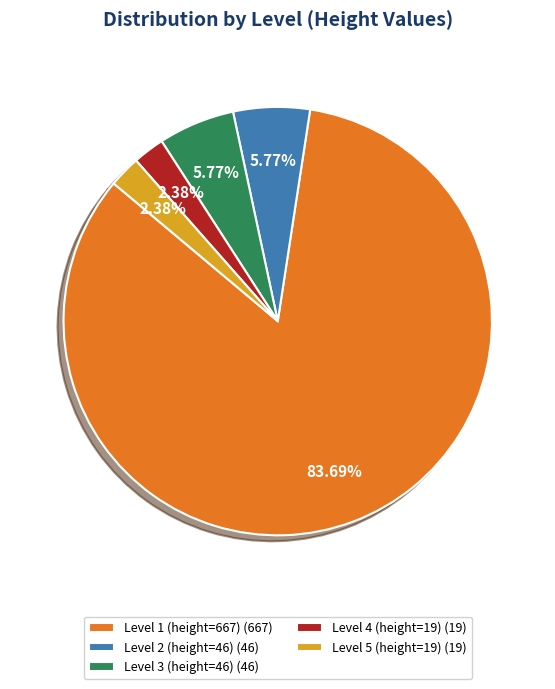

Does Level 1 (height=667) account for over 50% of the chart?

Yes